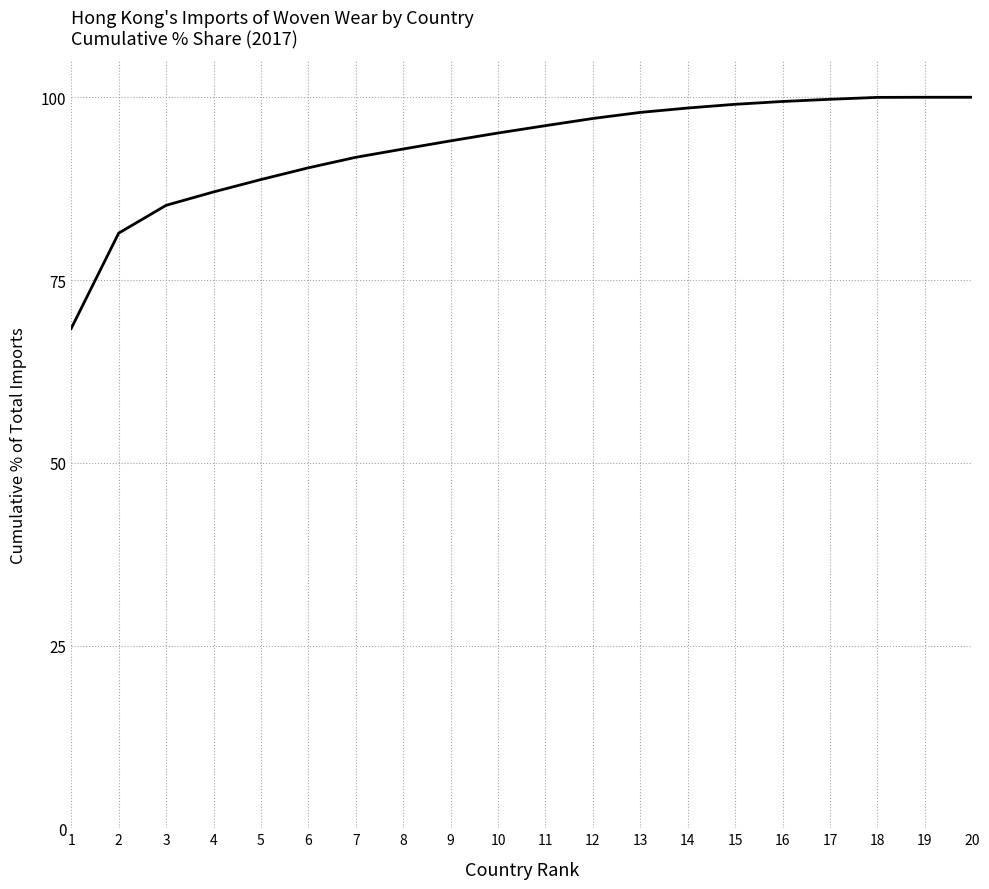

What is the smallest value displayed?

68.4